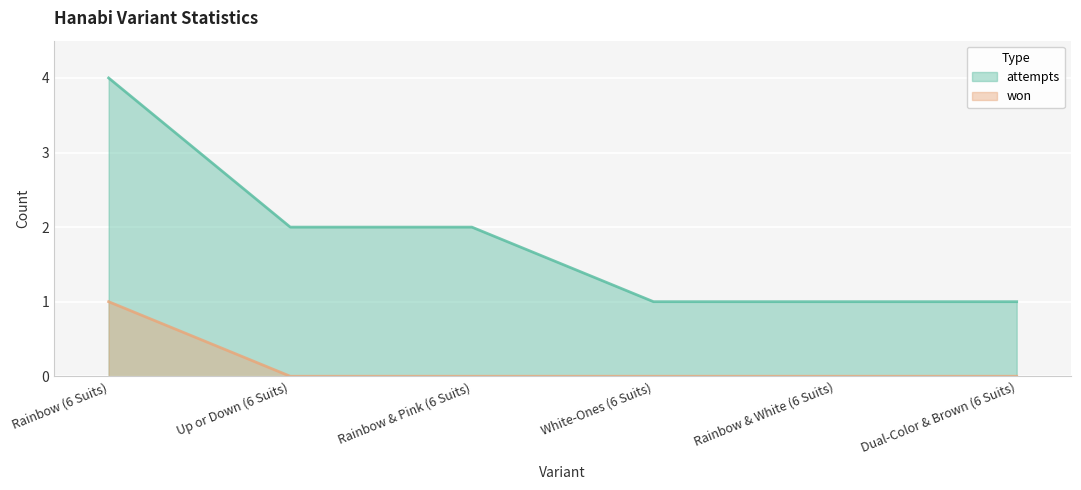

Which series has the largest total across all categories?

attempts